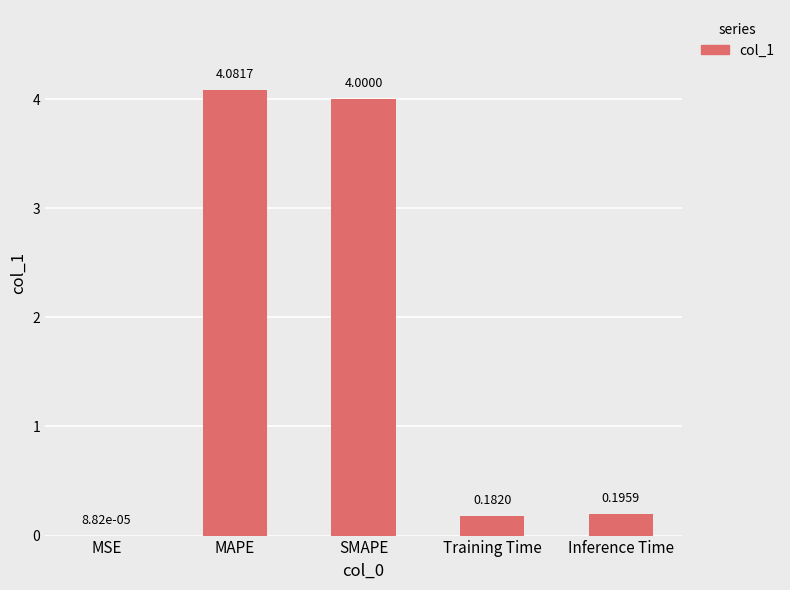

At which category does the chart reach its peak across all series?

MAPE